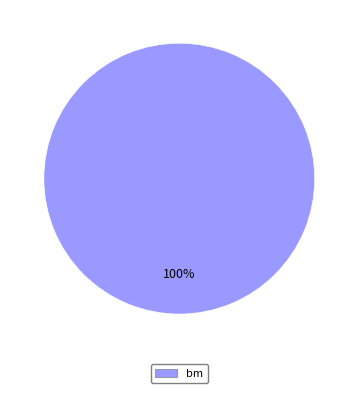

Is it true that bm is 100% of the pie?

True